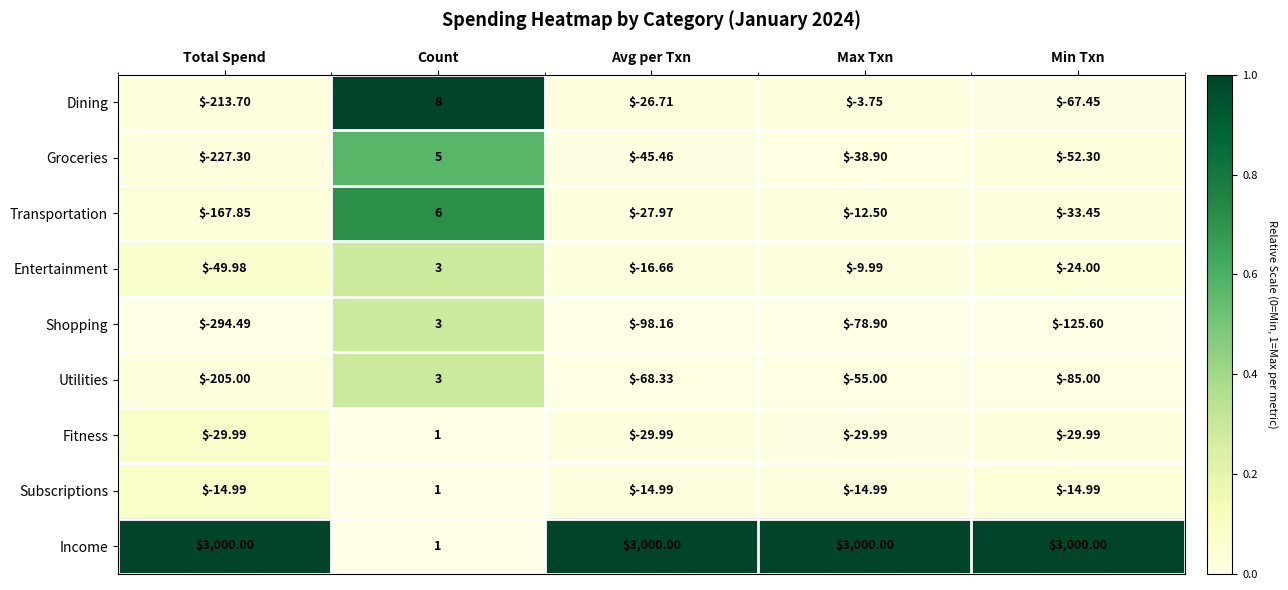

What is the total value across all series at Total Spend?

1796.7